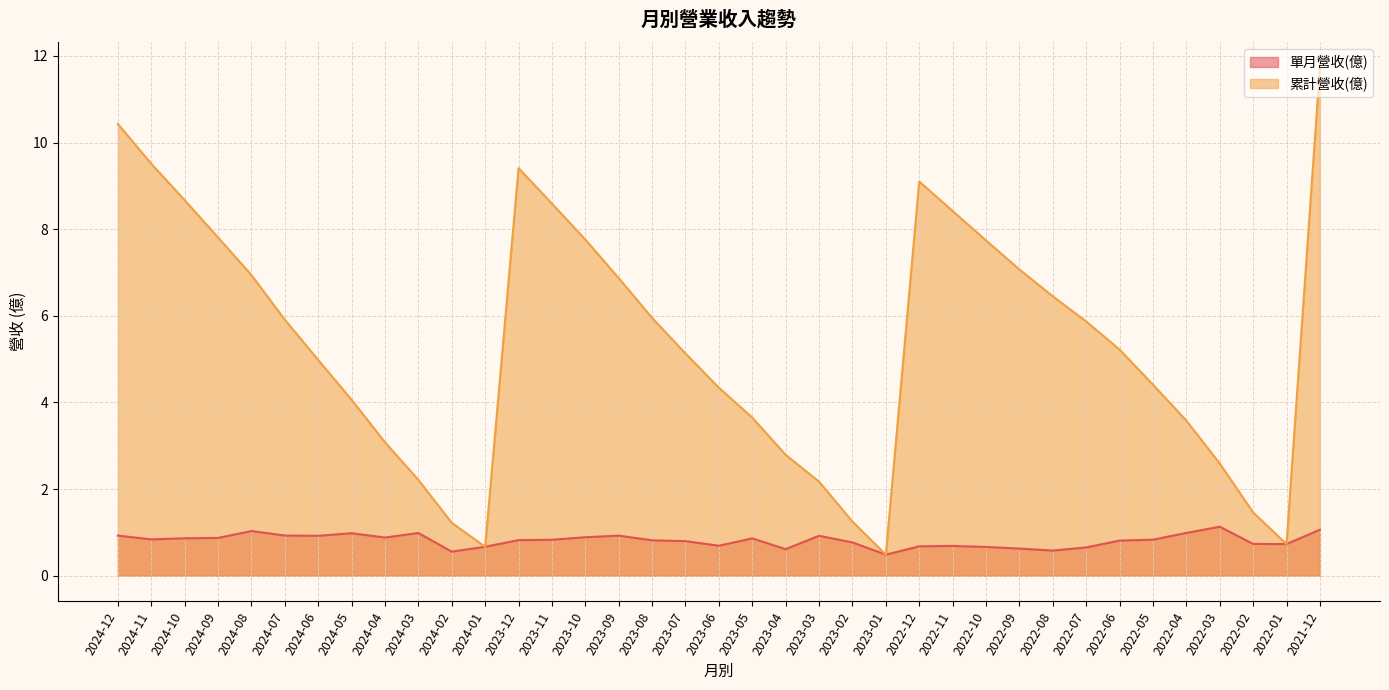

Which series has the largest total across all categories?

累計營收(億)